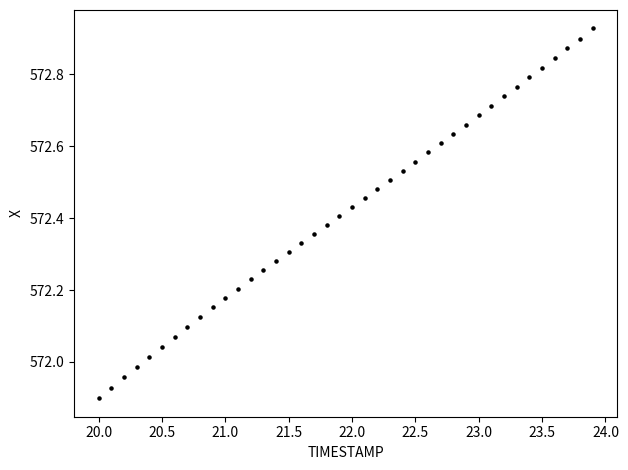

What is the range of Y values (max minus min)?

1.0